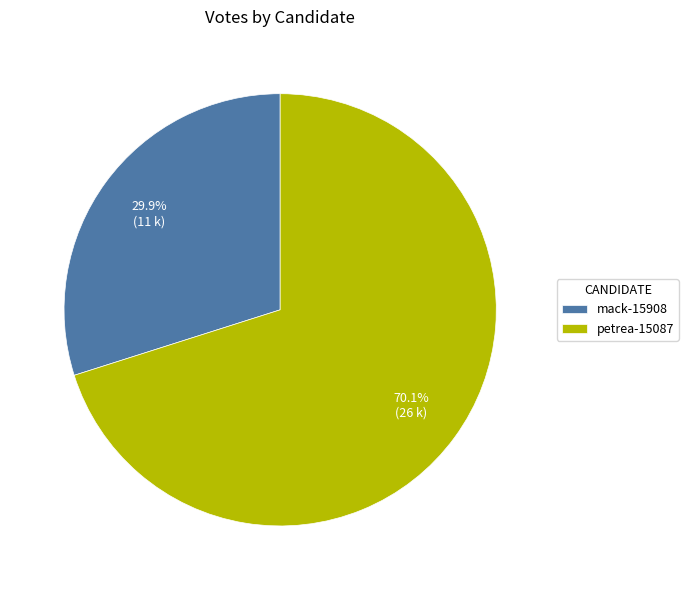

How many slices are in this pie chart?

2